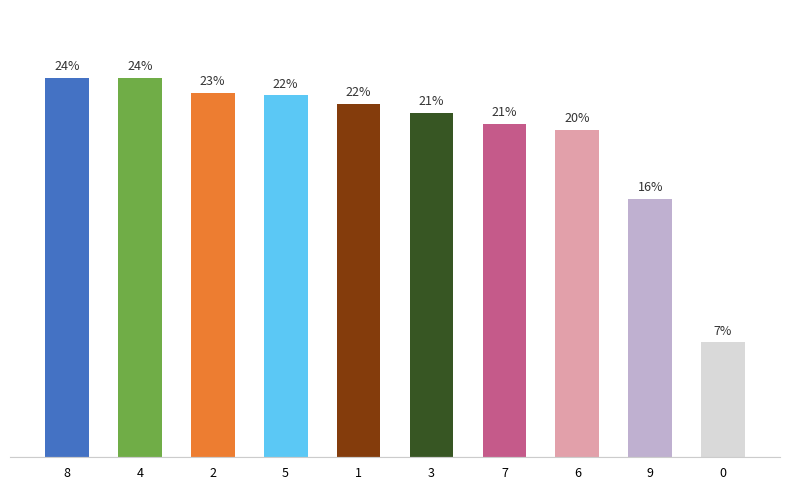

Does the chart contain any negative values?

No